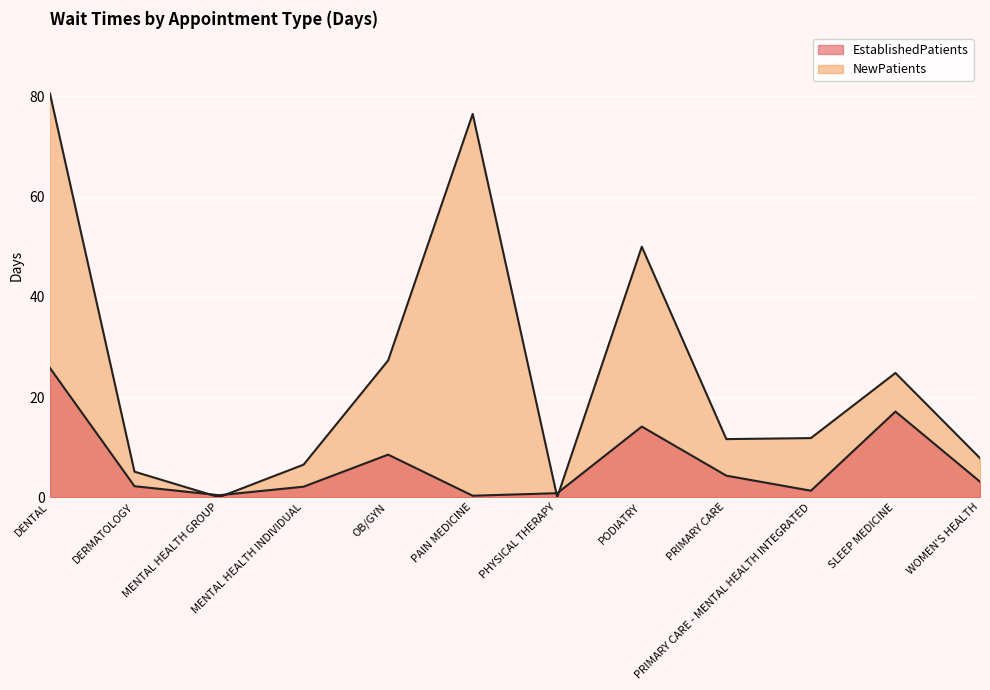

What is the label of the 12th point from the right?

DENTAL